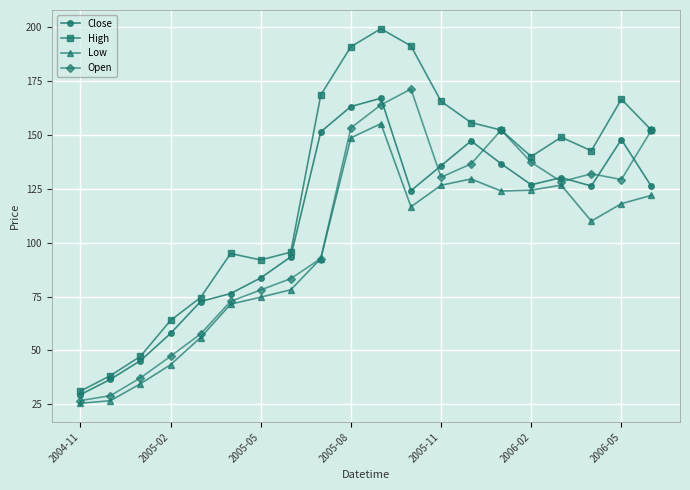

What is the value of the Open point at the 12th from the left?

171.3